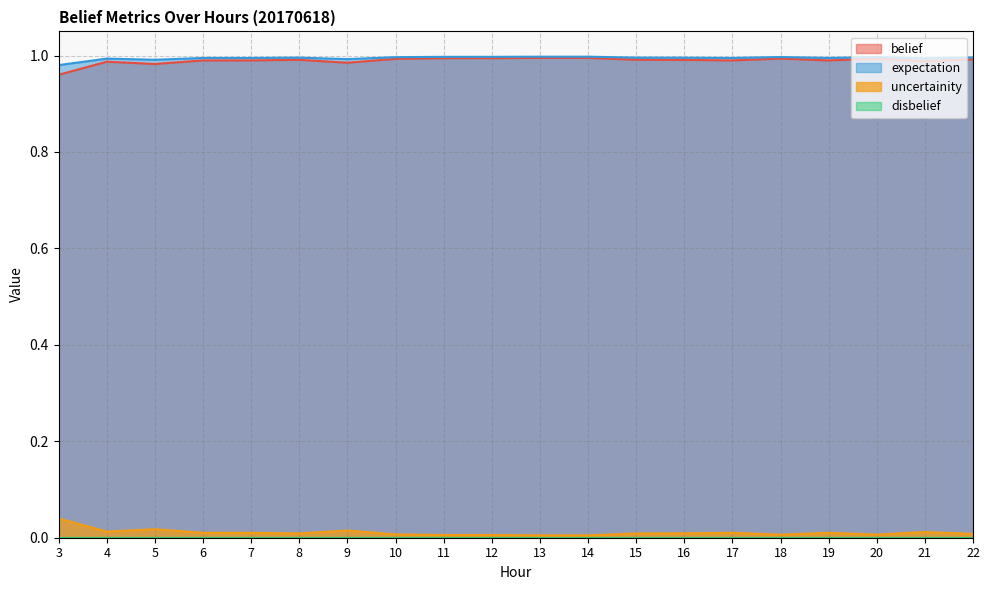

Does the chart have visible grid lines?

Yes